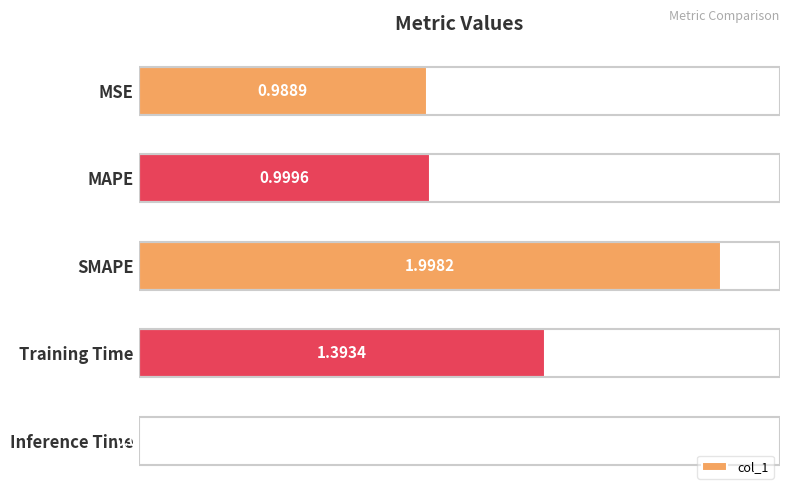

How many bars are there in total?

5